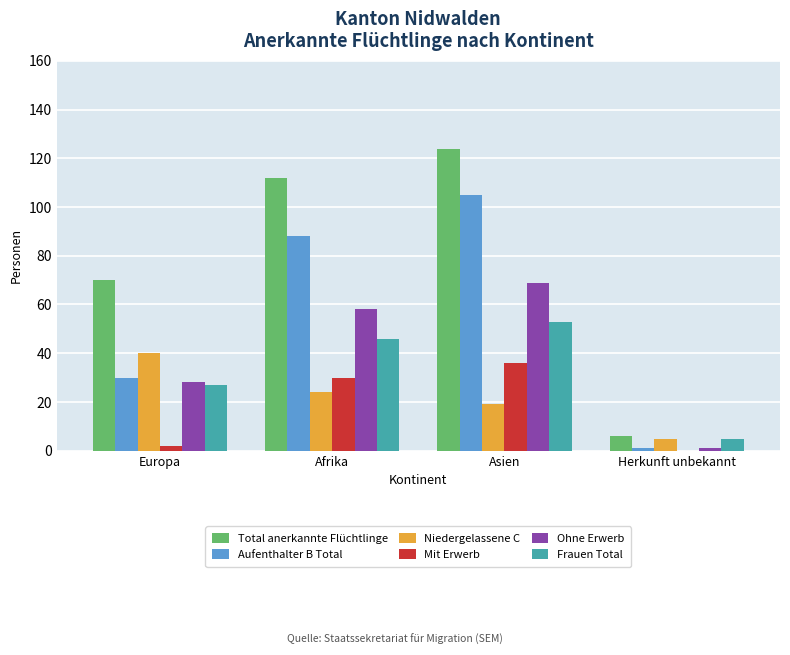

Reading left to right, what are all the values shown in this chart?

Total anerkannte Flüchtlinge: Europa=70	Afrika=112	Asien=124	Herkunft unbekannt=6
Aufenthalter B Total: Europa=30	Afrika=88	Asien=105	Herkunft unbekannt=1
Niedergelassene C: Europa=40	Afrika=24	Asien=19	Herkunft unbekannt=5
Mit Erwerb: Europa=2	Afrika=30	Asien=36	Herkunft unbekannt=0
Ohne Erwerb: Europa=28	Afrika=58	Asien=69	Herkunft unbekannt=1
Frauen Total: Europa=27	Afrika=46	Asien=53	Herkunft unbekannt=5